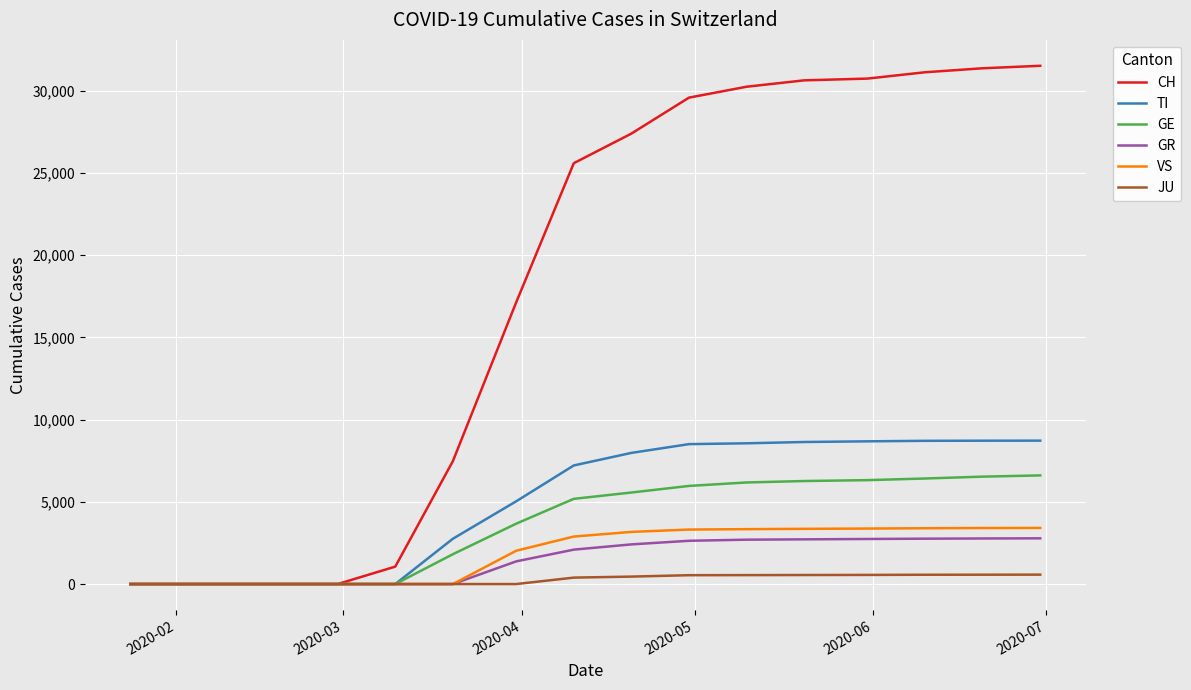

Which series has the widest spread of values?

CH